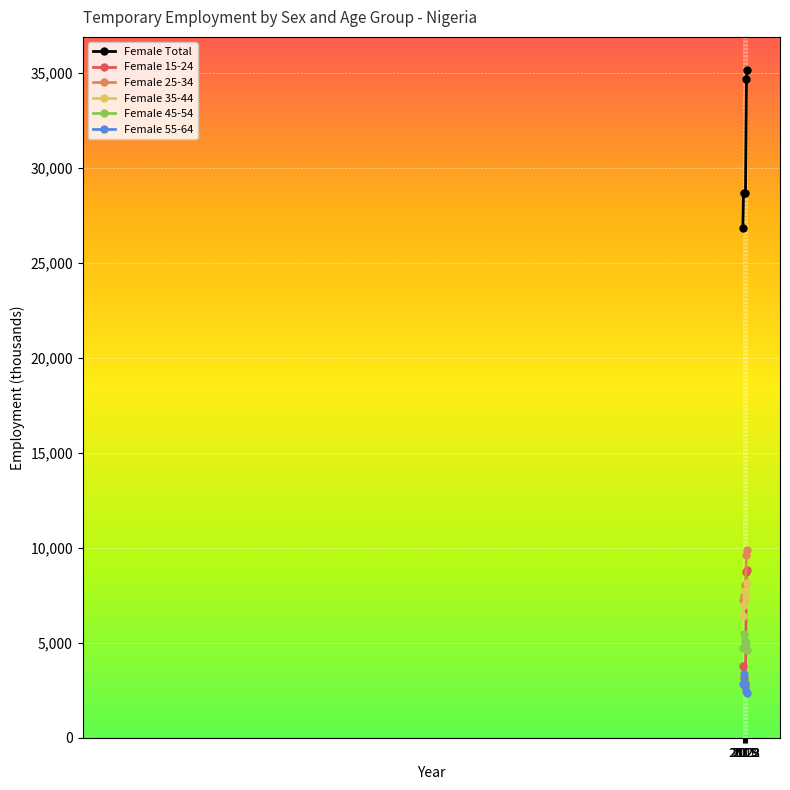

What is the value of the Female 15-24 point at the 3rd from the left?

2726.2